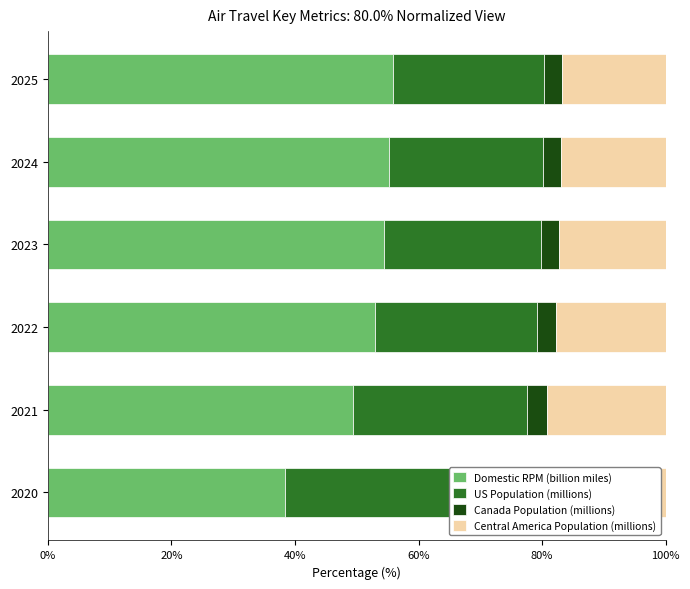

How many distinct data groups are displayed?

4